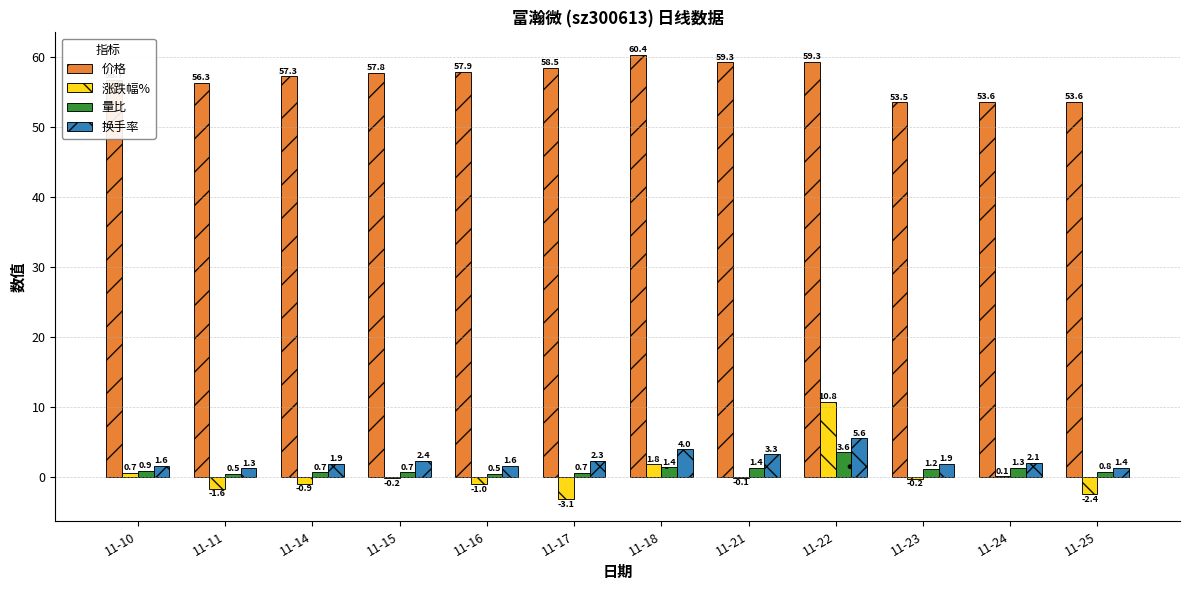

The value of 价格 at 11-16 is 57.9. True or false?

True